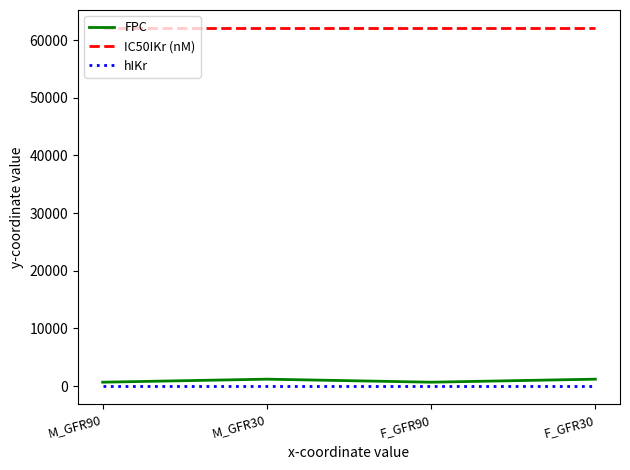

What is the maximum value for IC50IKr (nM)?

62100.0